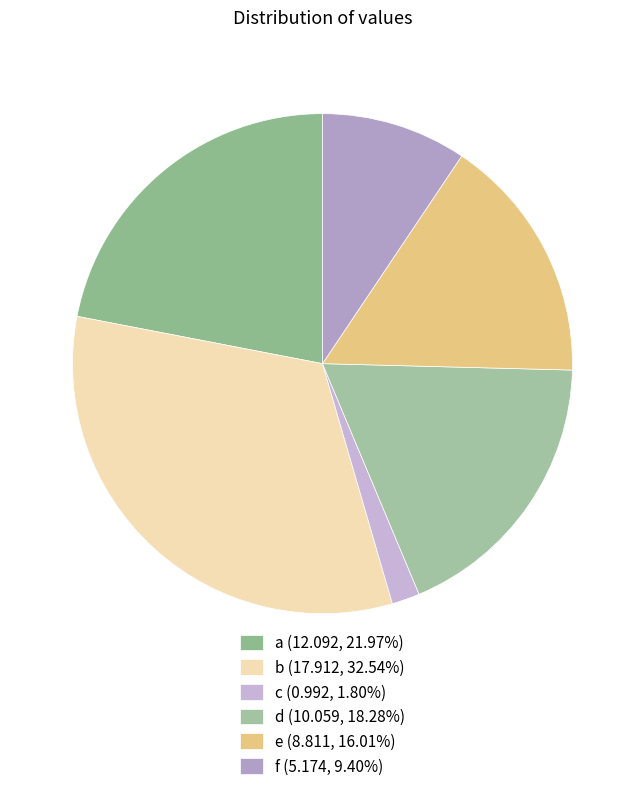

To the nearest percent, what is the combined percentage of d and f?

28%